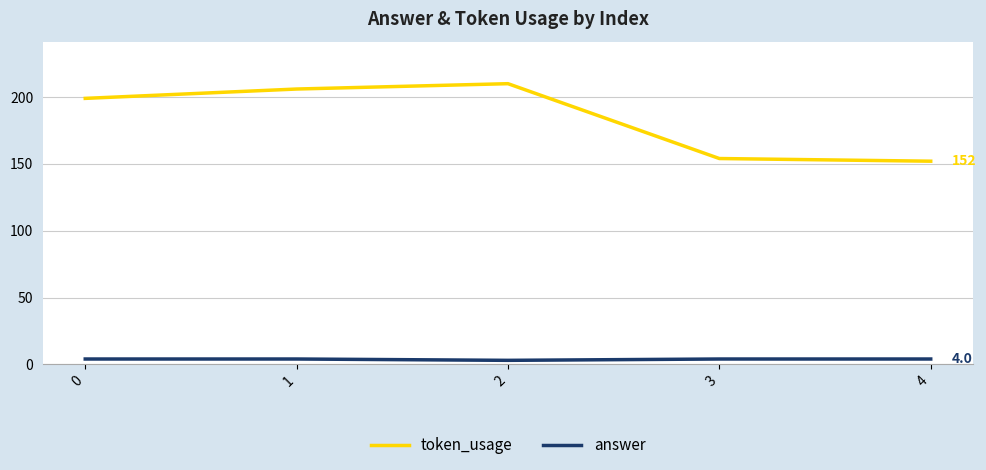

What is the difference between the maximum and minimum values in the token_usage series?

58